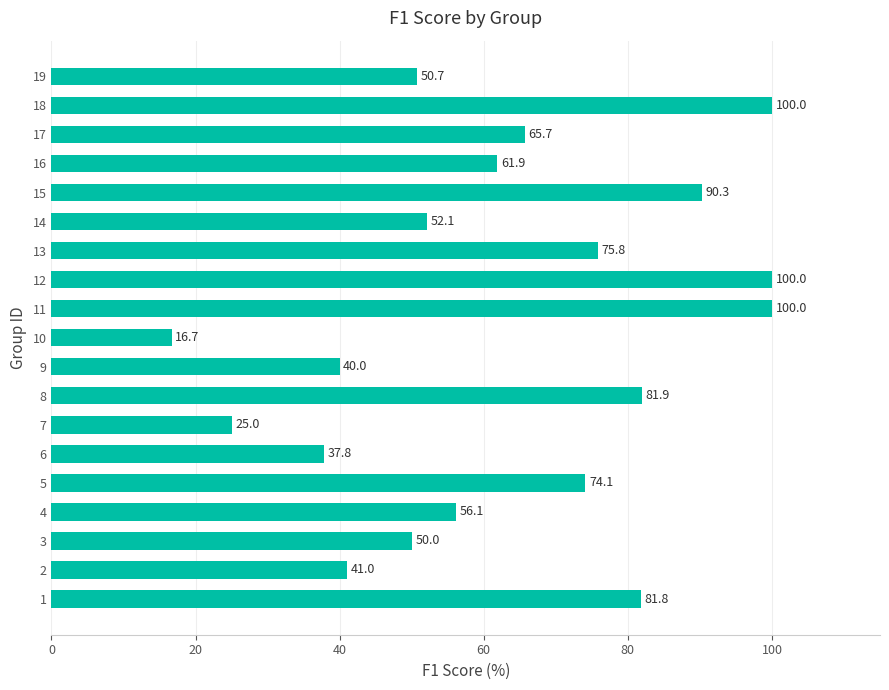

What is the difference between the values at 13 and 8?

6.1